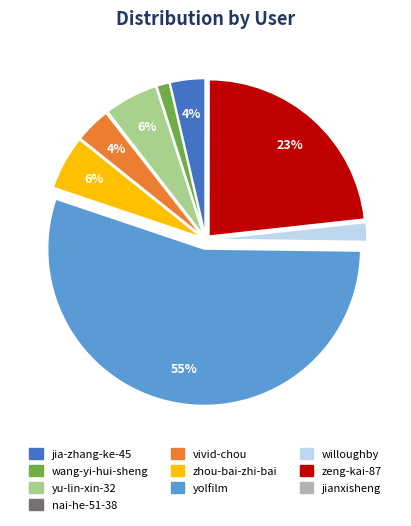

To the nearest percent, what percentage of the pie is wang-yi-hui-sheng?

1%